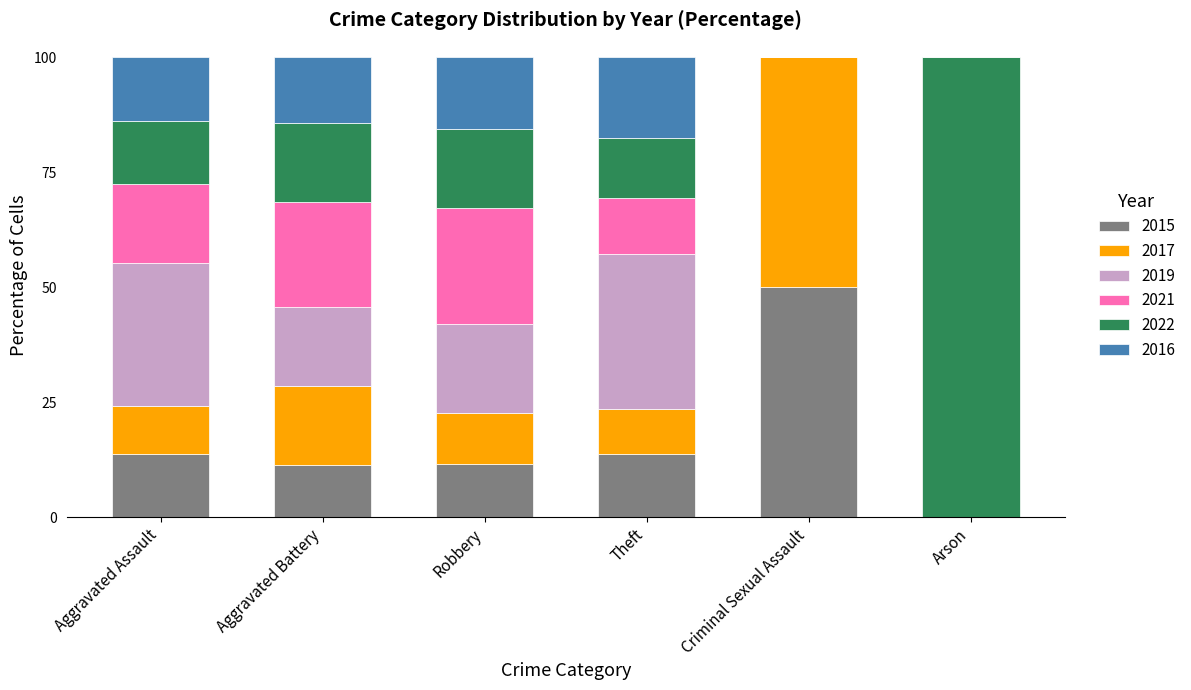

How many values in the 2015 series exceed 13?

3